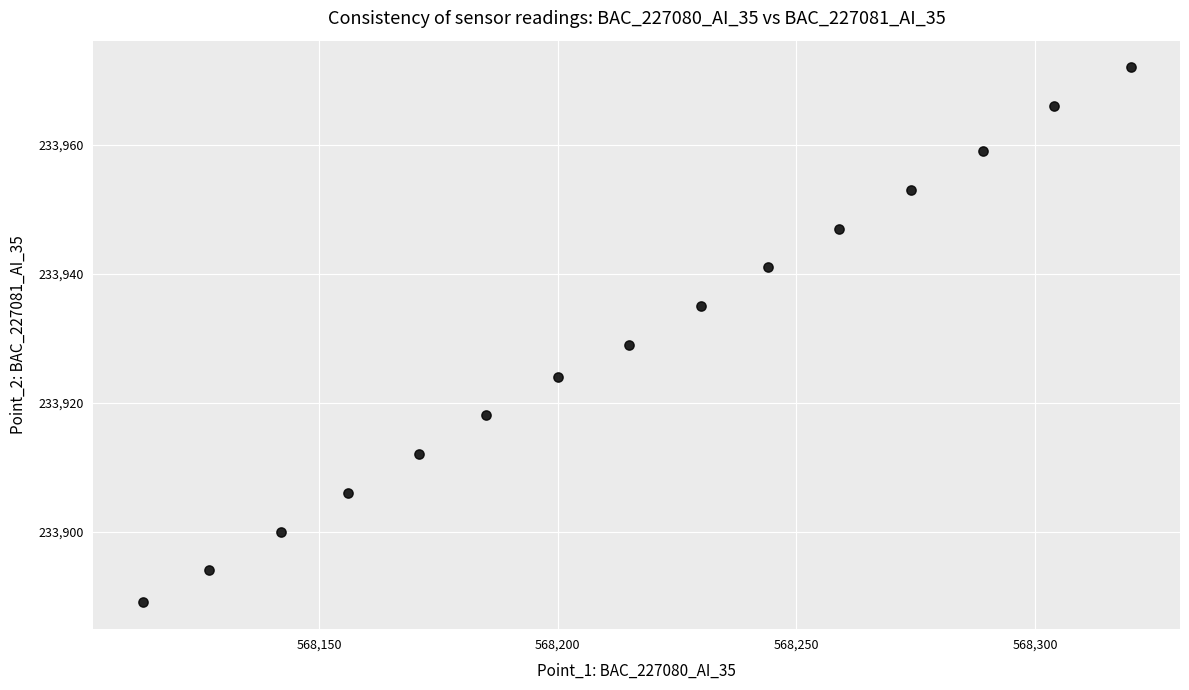

What Y value in the scatter plot is closest to 233930?

233929